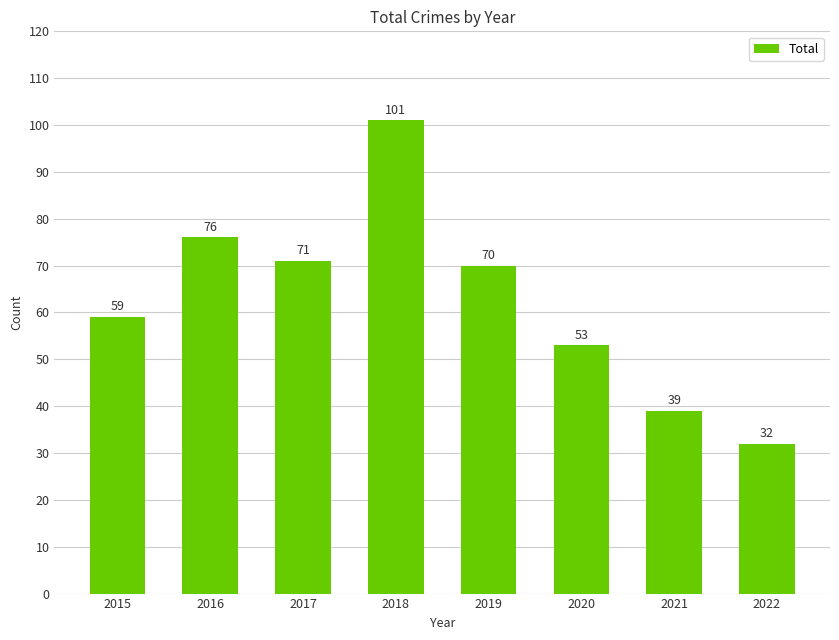

What is the sum of the values at 2018 and 2020?

154